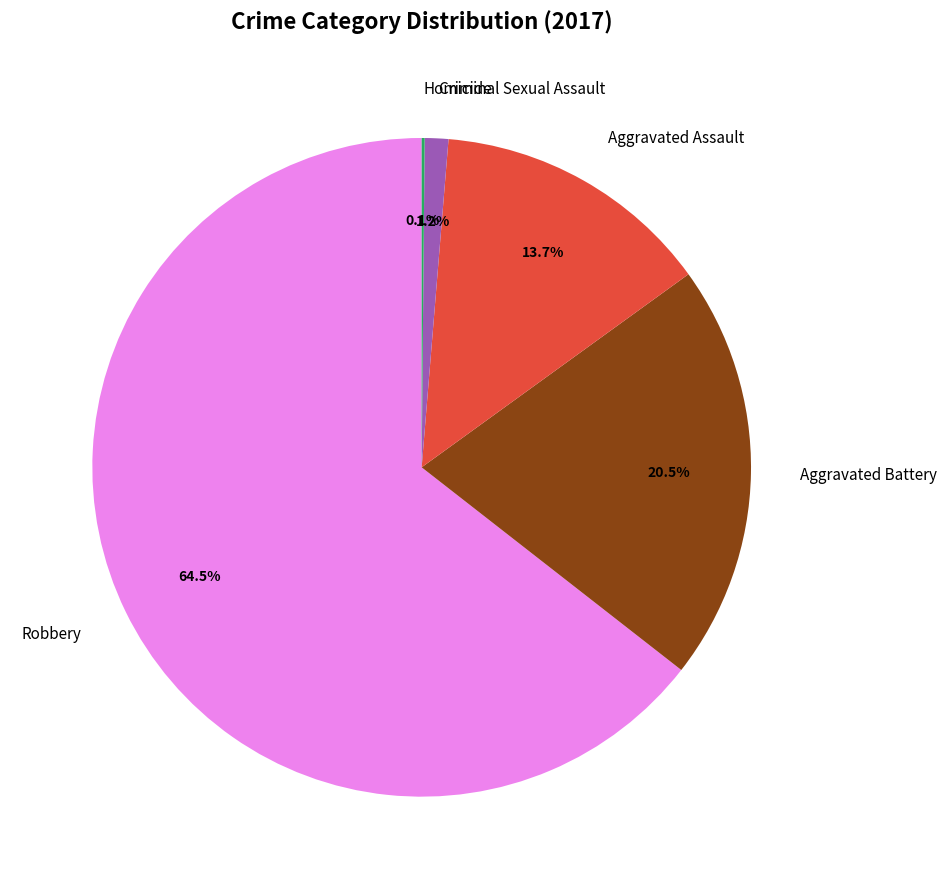

How much of the chart is everything except Aggravated Assault?

86.3%